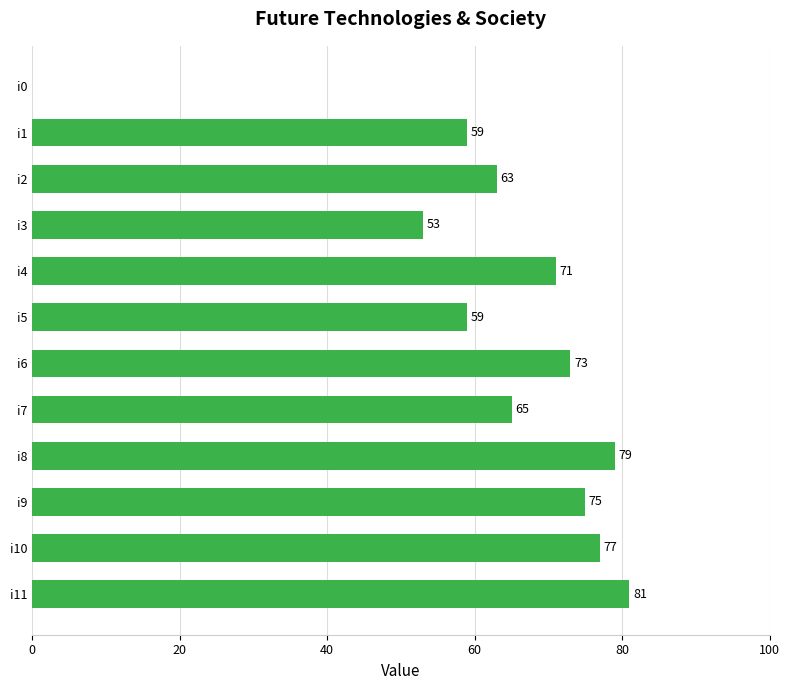

Which label corresponds to the largest value in the chart?

i11